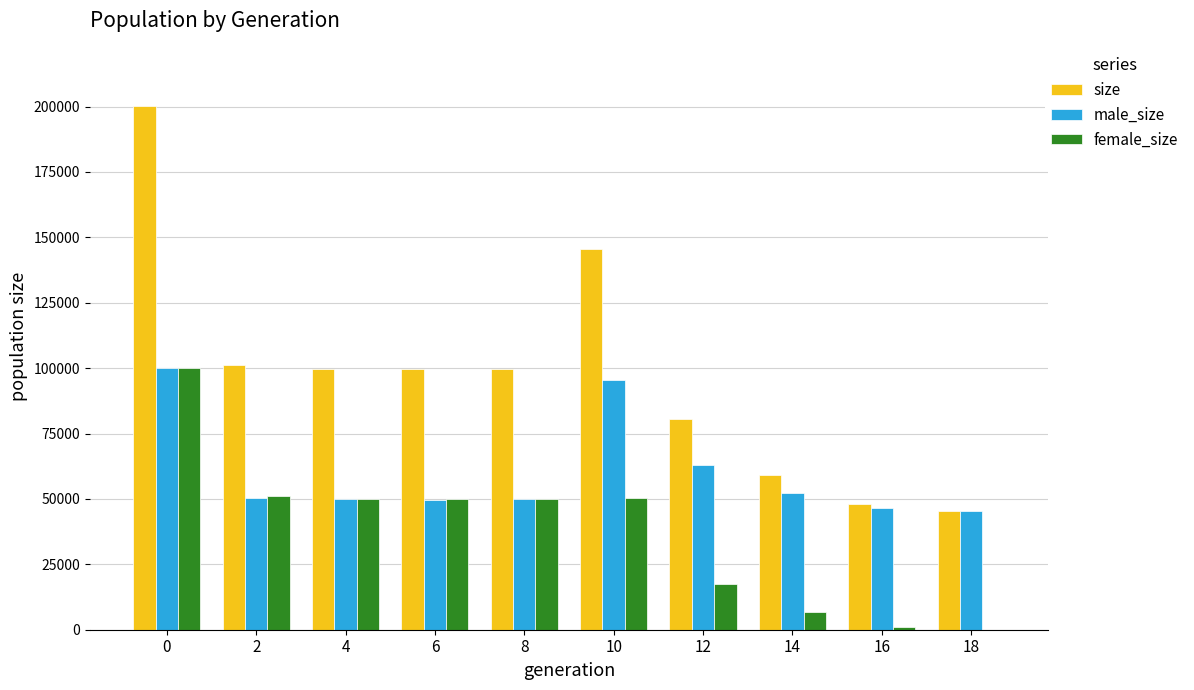

Which series has the widest spread of values?

size